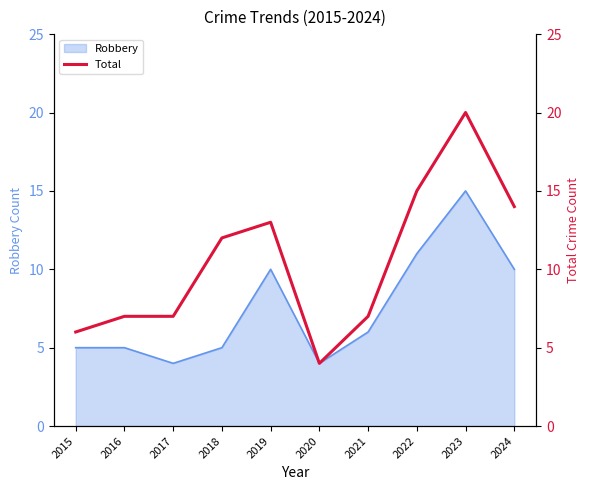

At which label is the value closest to 12?

2018